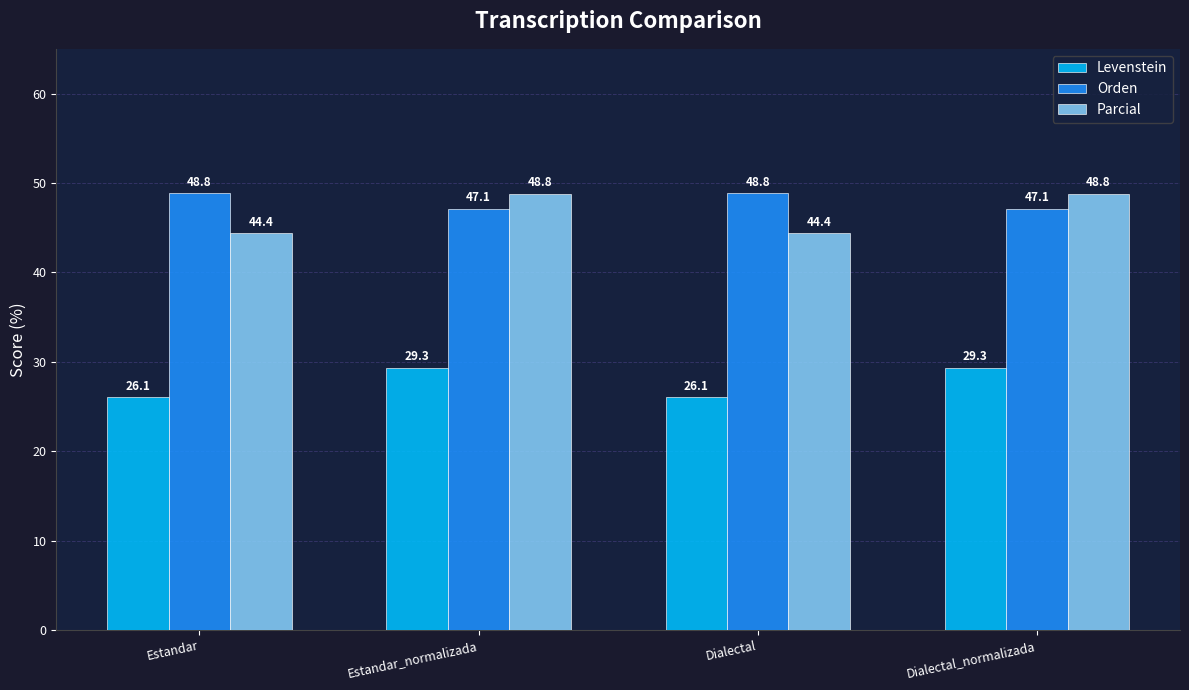

What is the difference between the Orden values at Estandar and Estandar_normalizada?

1.7